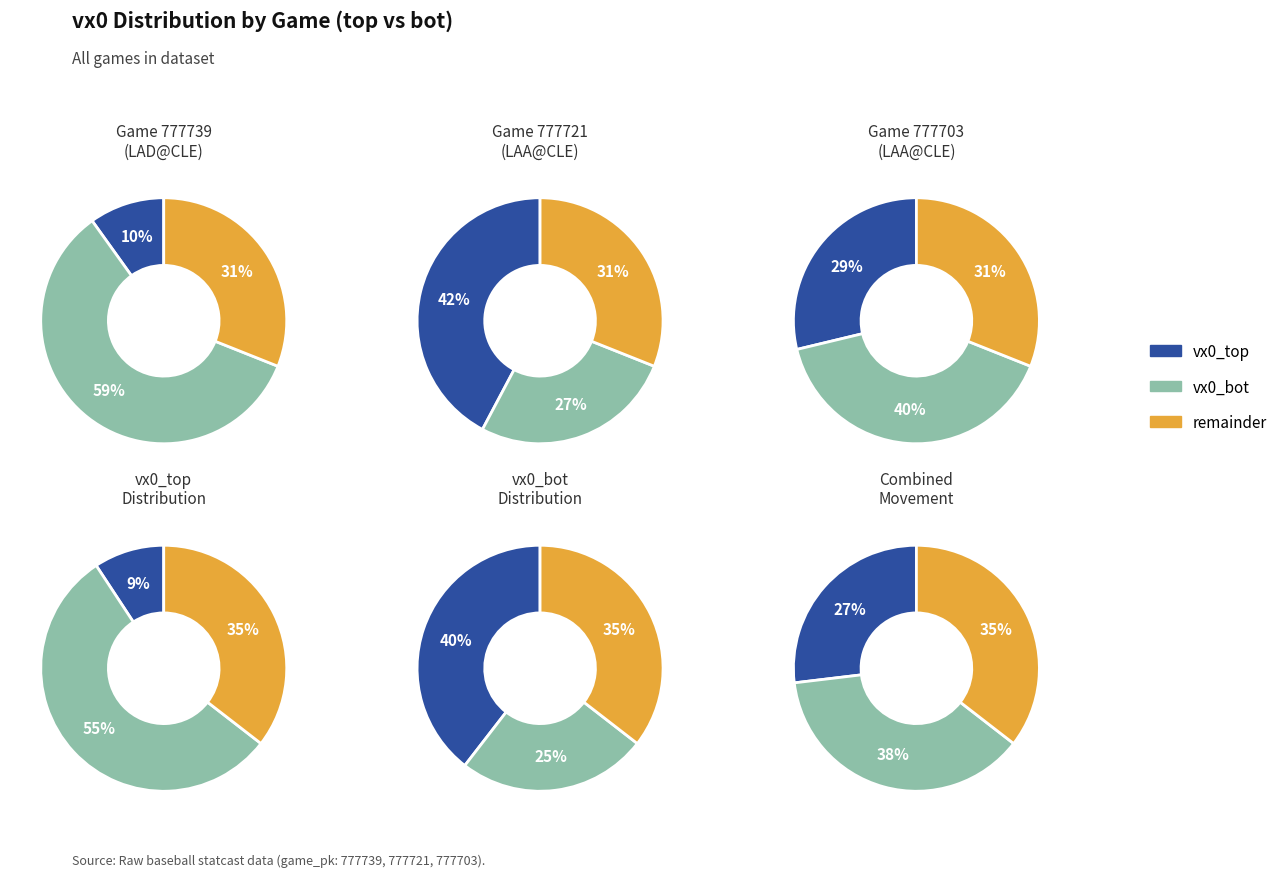

How many slices are in this pie chart?

3